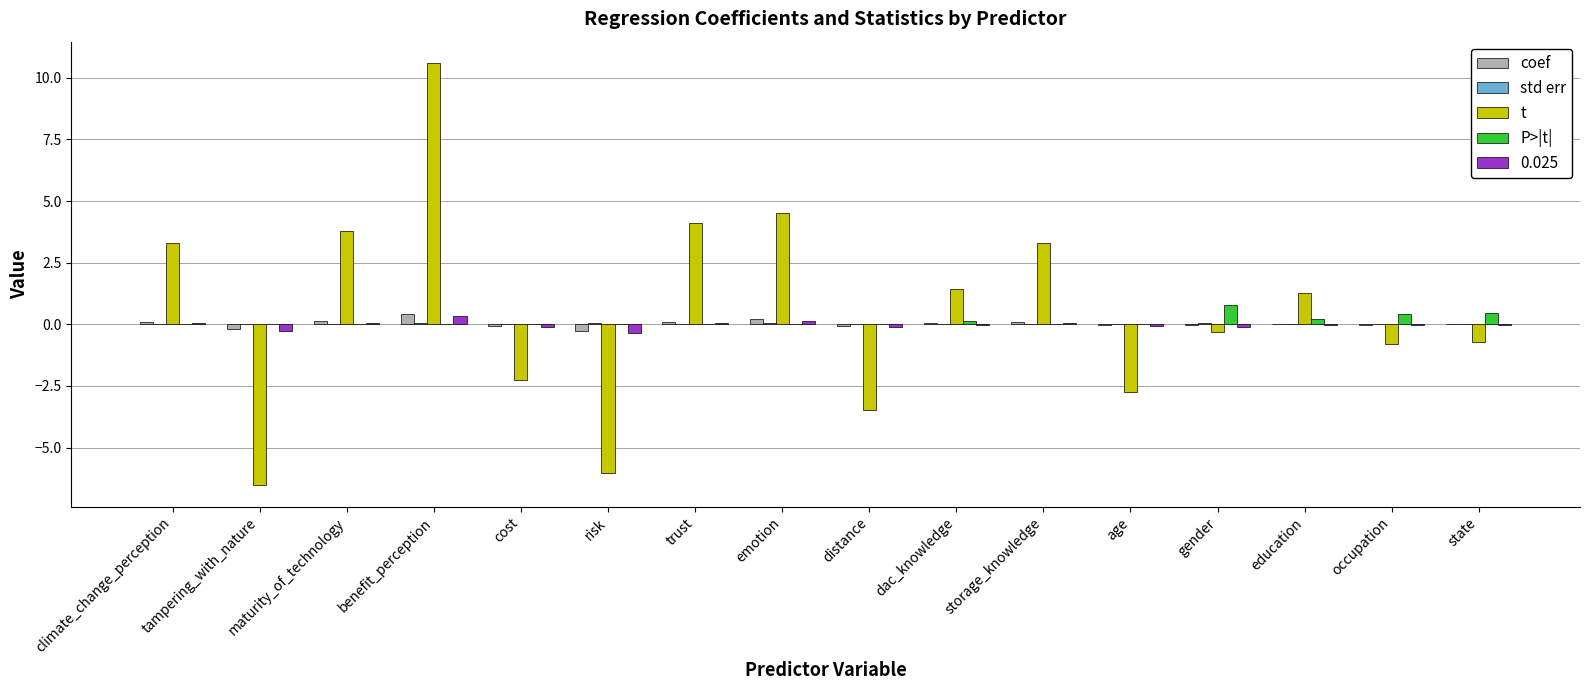

What is the spread (max minus min) of values at trust?

4.1